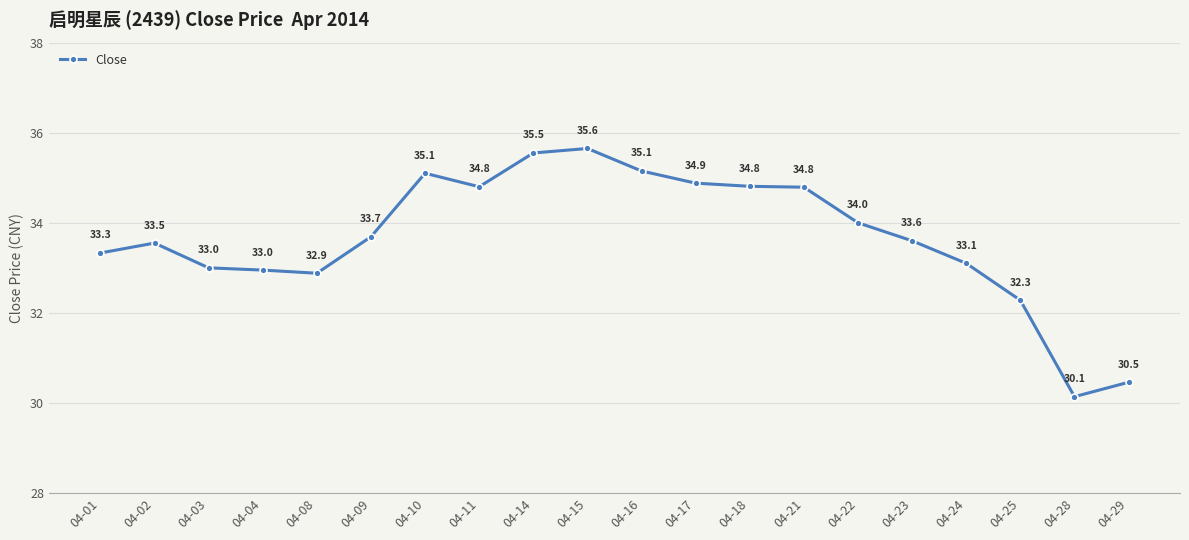

Approximately how many times larger is the value at 04-03 compared to 04-15?

0.9